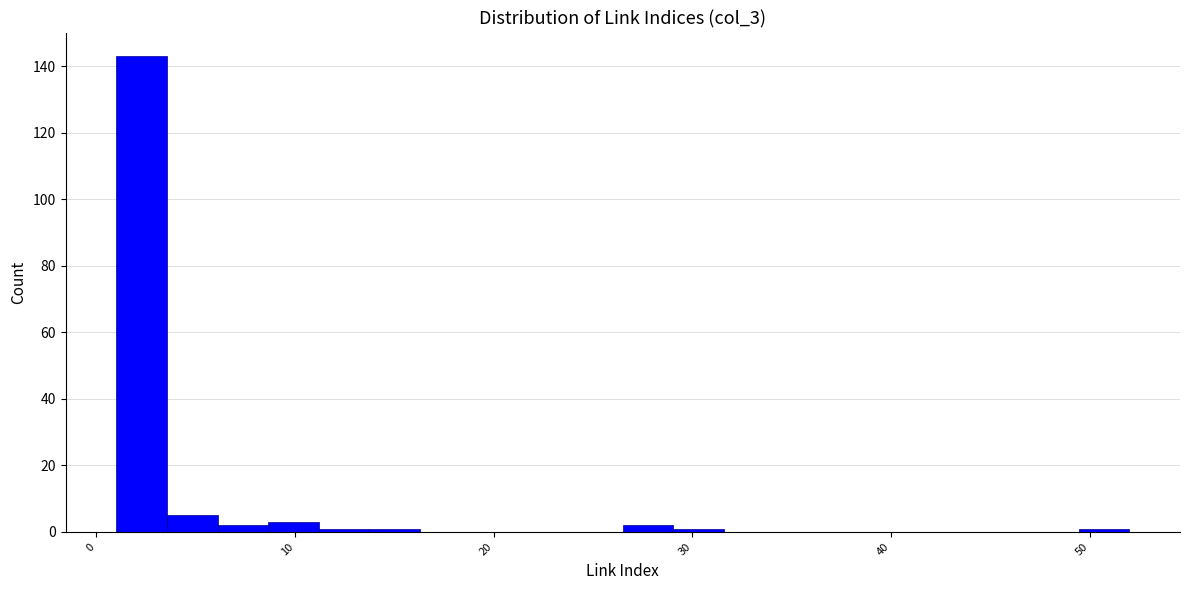

Read against the x-axis, roughly where is the centre of the tallest bar?

2